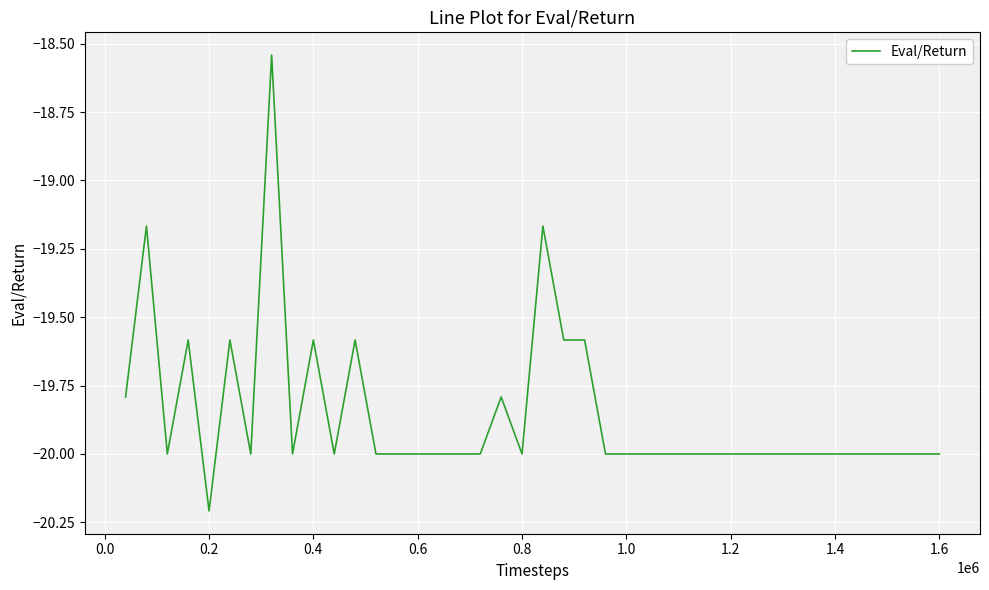

What is the difference between the maximum and minimum values?

1.7